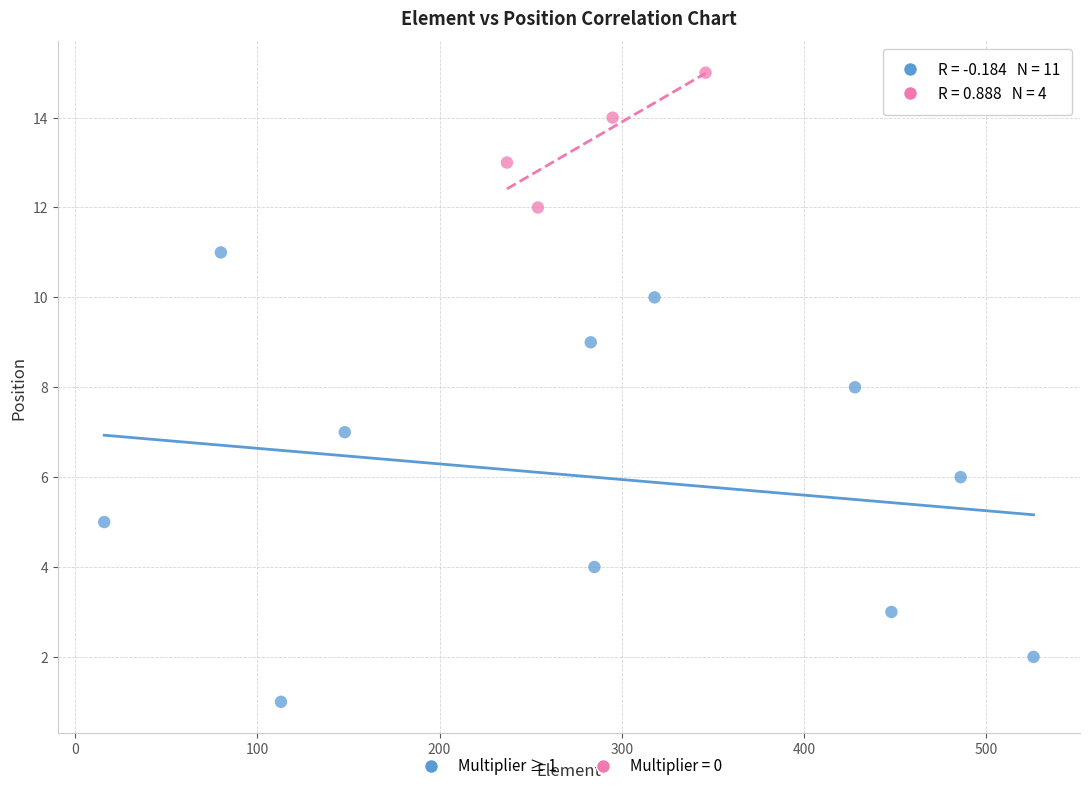

Which series has the largest Y range (max minus min)?

Multiplier ≥ 1